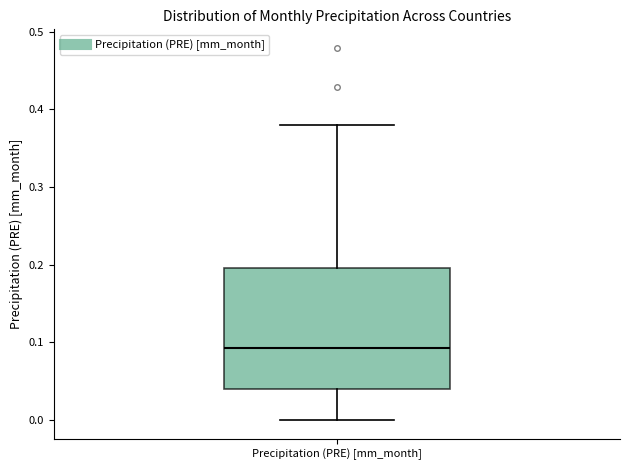

Read this box plot against the y-axis: the position of the median line, the range covered by the box, and the ends of both whiskers. The values are not printed on the chart, so give them approximately, as read against the axis.

median 0.09, box 0.04 to 0.20, whiskers 0.00 to 0.38